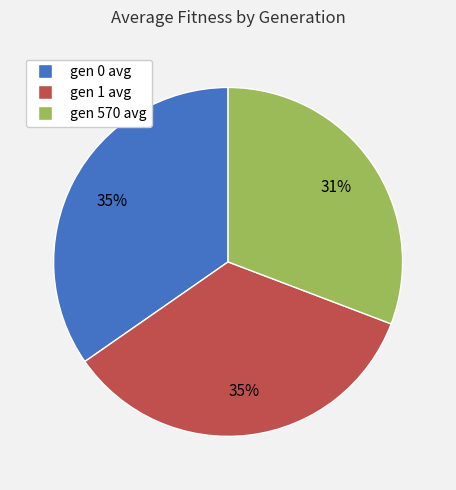

To the nearest percent, what portion does gen 570 avg represent?

31%